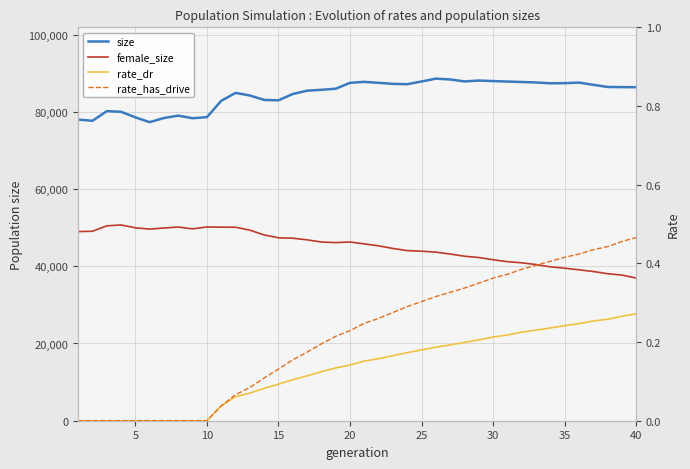

True or false: rate_dr and rate_has_drive cross at least once.

False